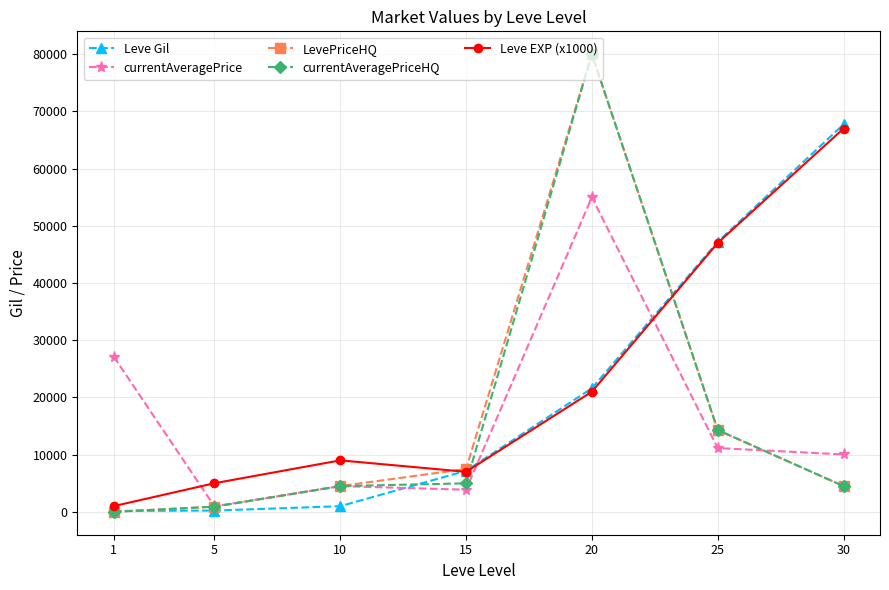

After their last crossing, which series has the higher values: Leve EXP (x1000) or currentAveragePrice?

Leve EXP (x1000)